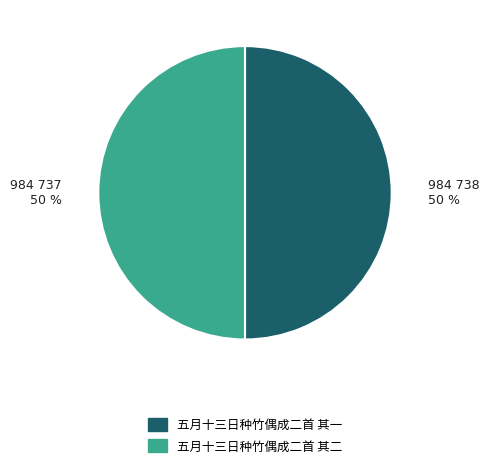

How many slices are in this pie chart?

2